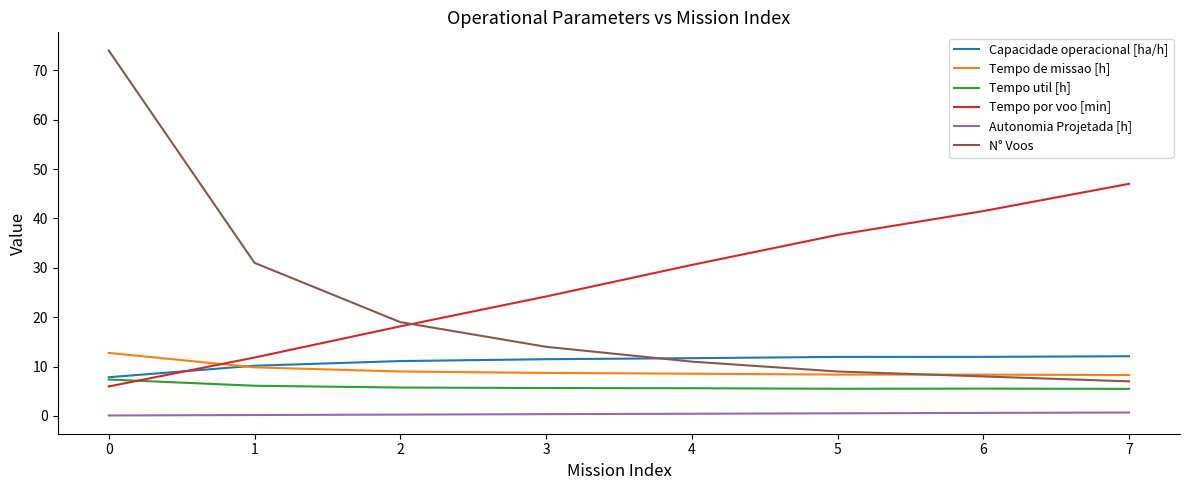

How many times do Tempo de missao [h] and Tempo por voo [min] cross each other?

1